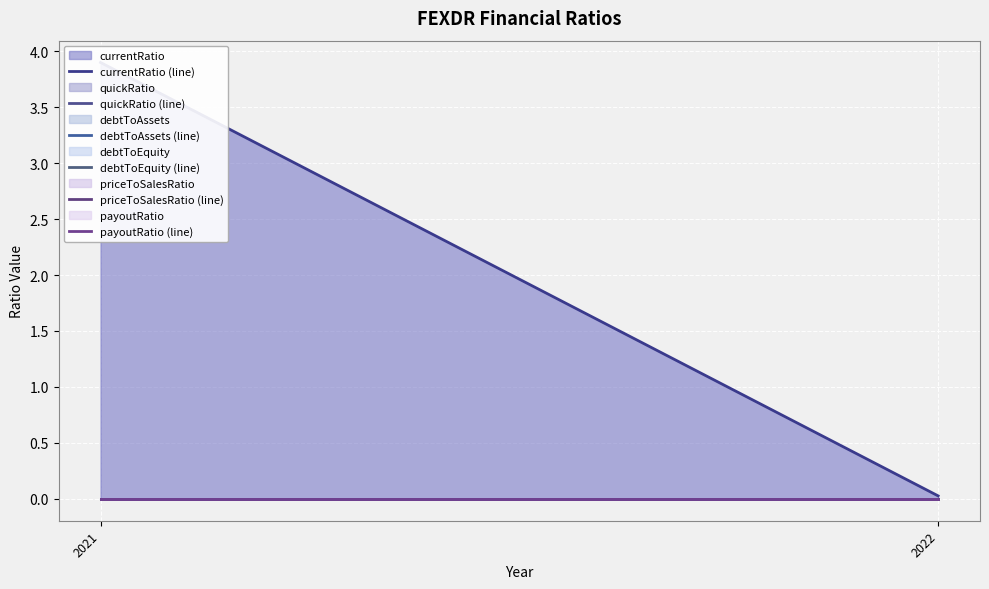

Between 2021 and 2022, which series saw the biggest shift?

currentRatio (line)